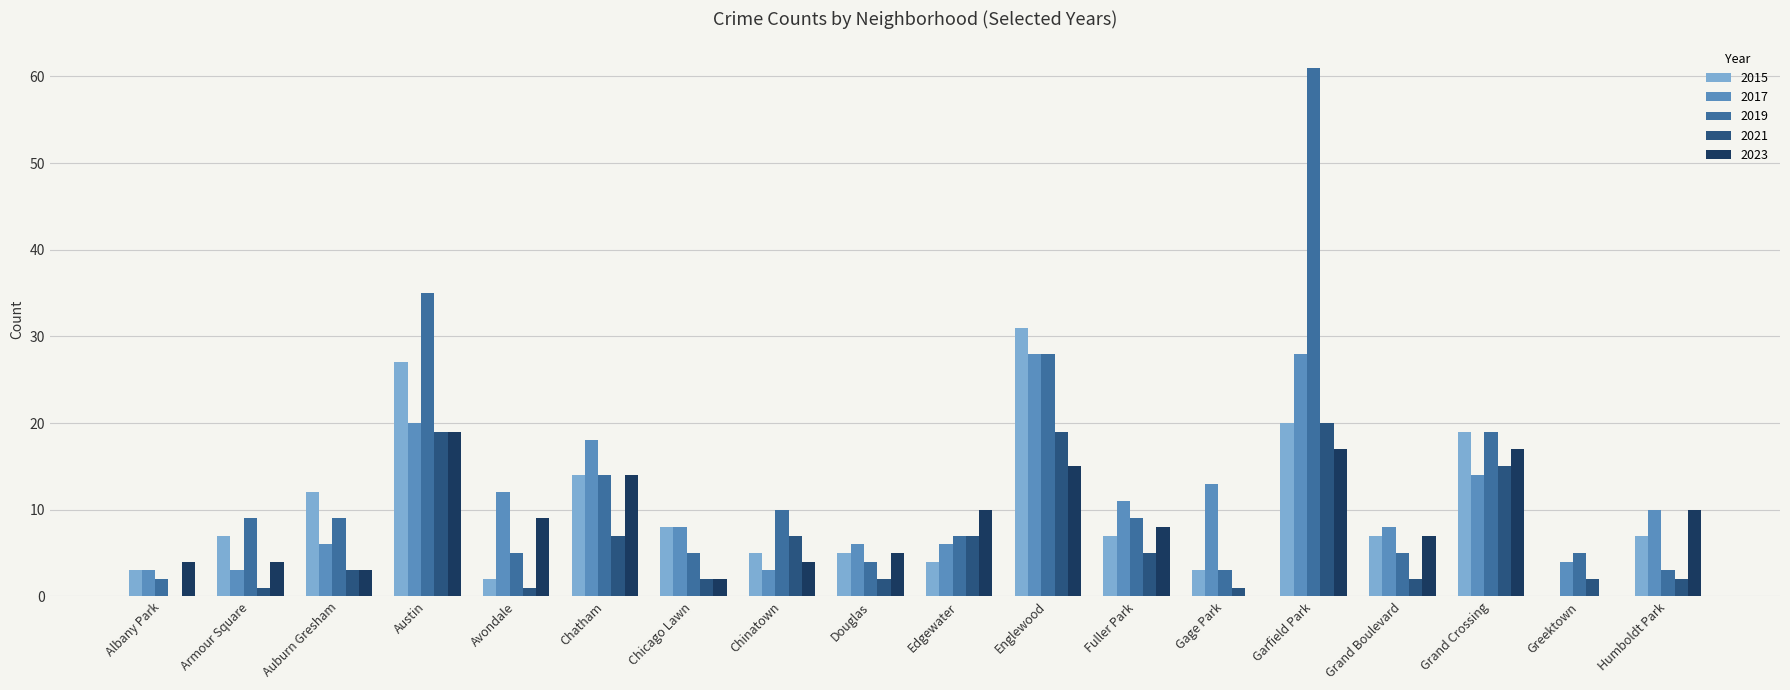

Which series has the largest total across all categories?

2019